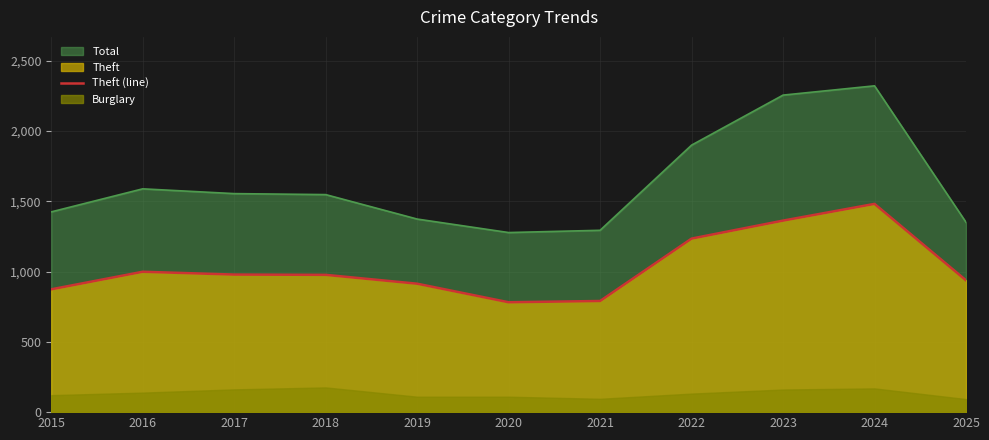

How many values exceed 977?

5